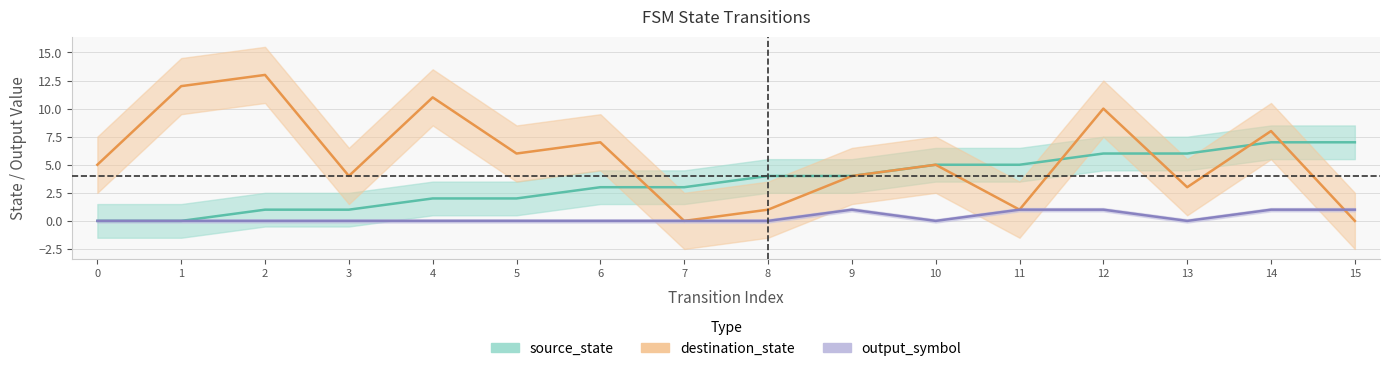

True or false: source_state has a value of 12 at 14.

False